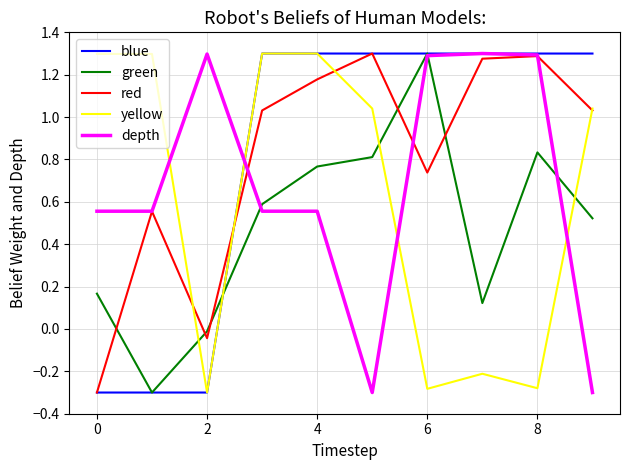

True or false: green and yellow cross at least once.

True